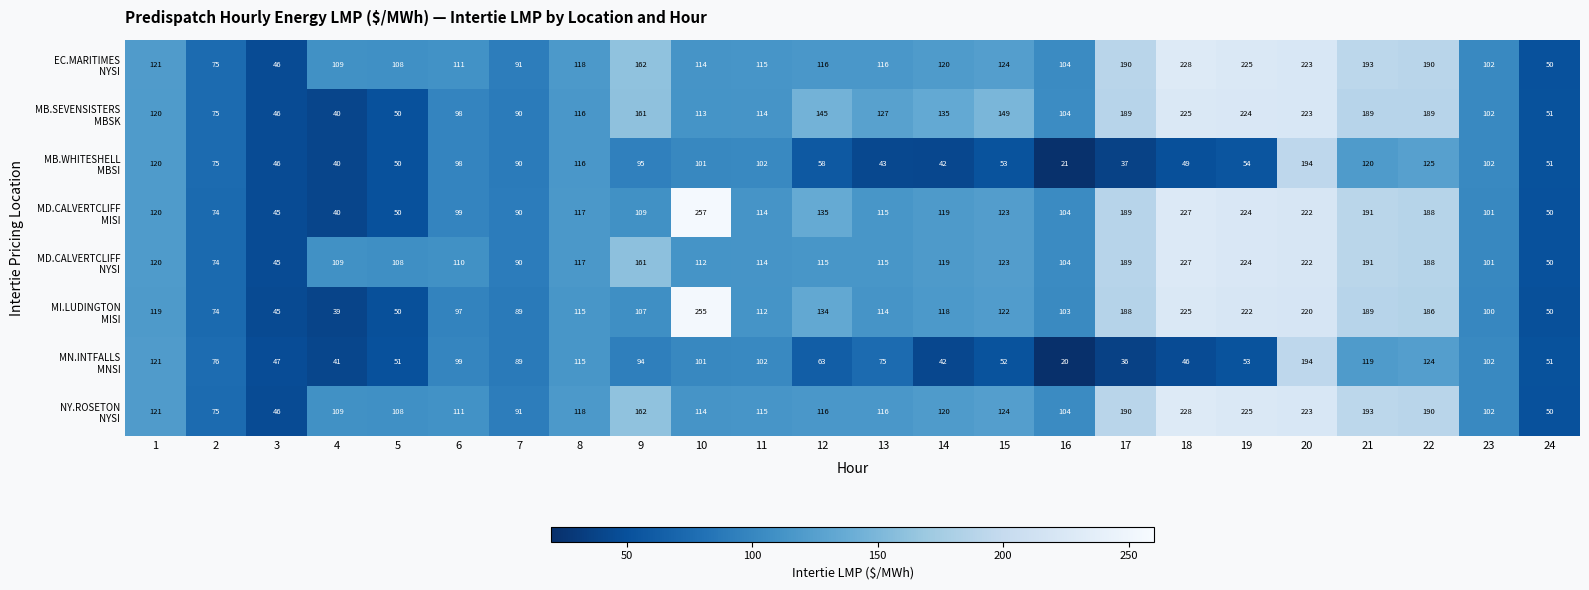

How many categories are shown in the chart?

24